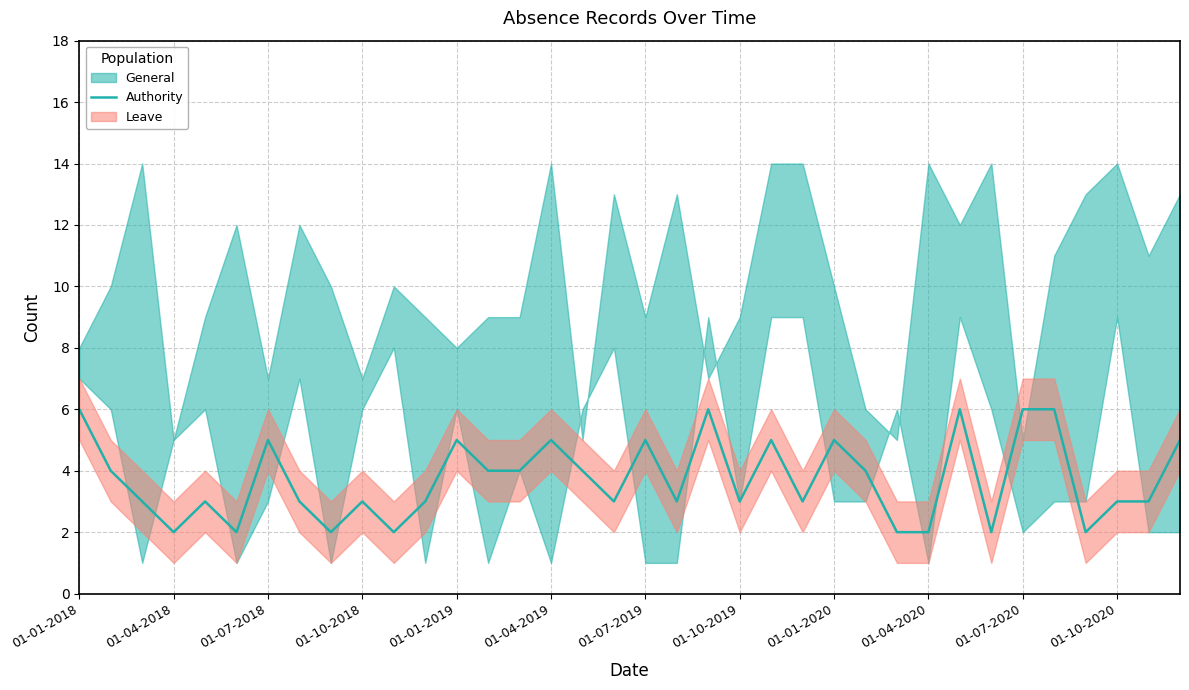

What is the value of the 30th point from the left?

2